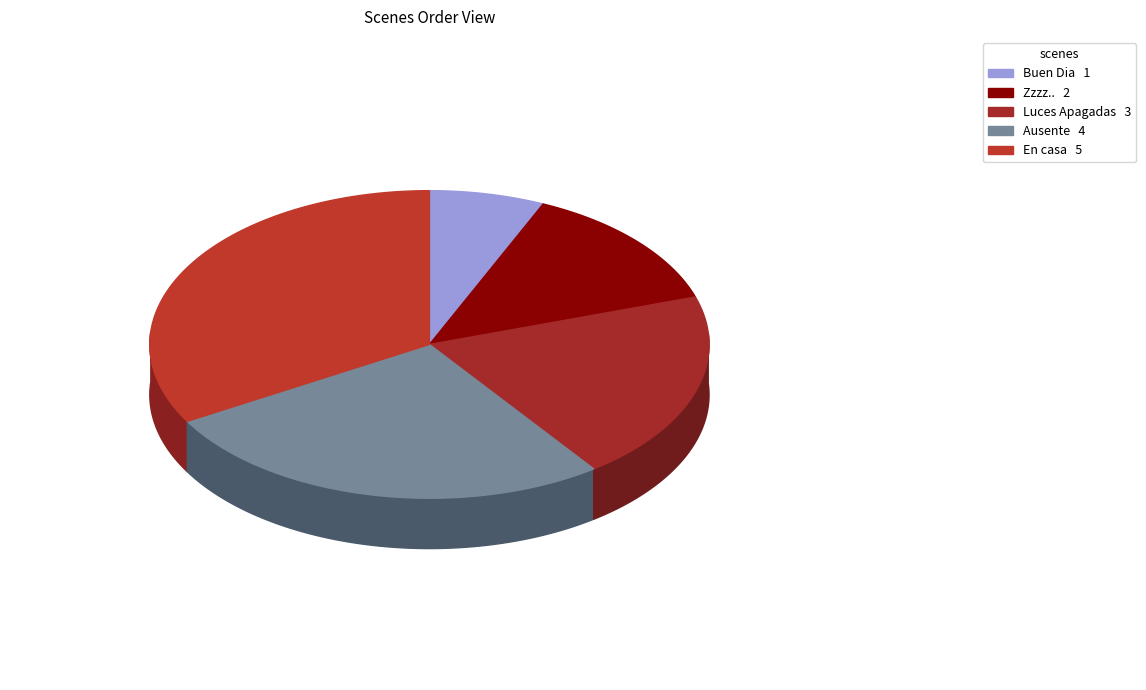

Is there a majority slice in this chart?

No